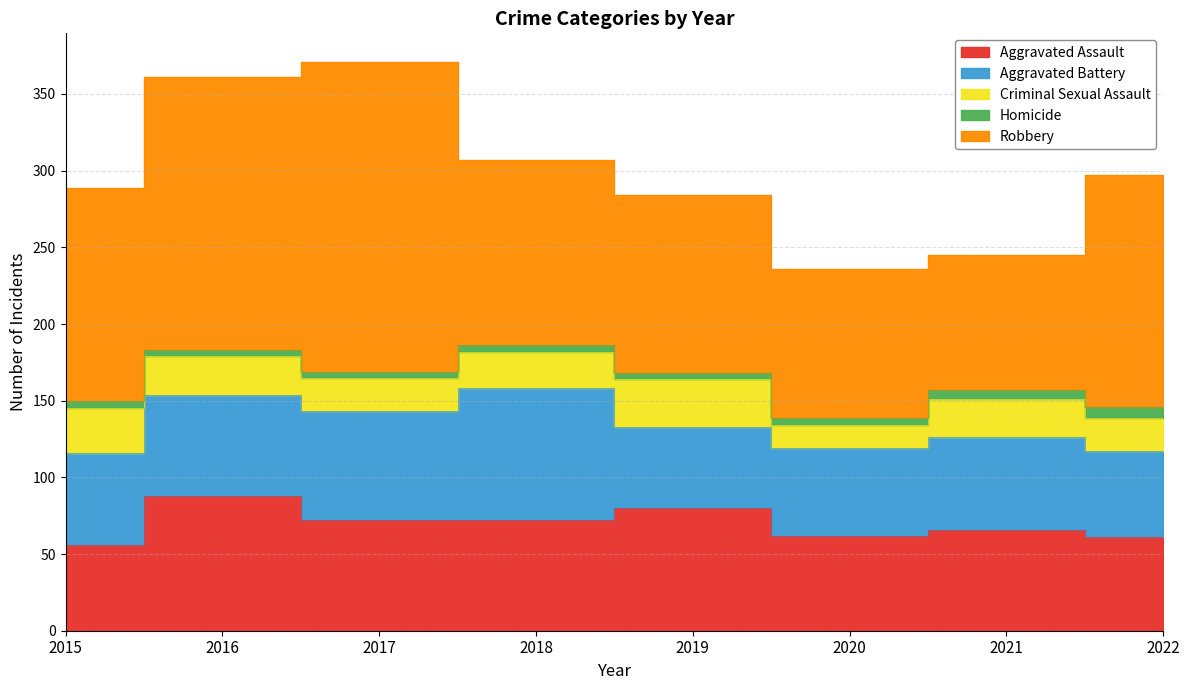

Does the chart have visible grid lines?

Yes